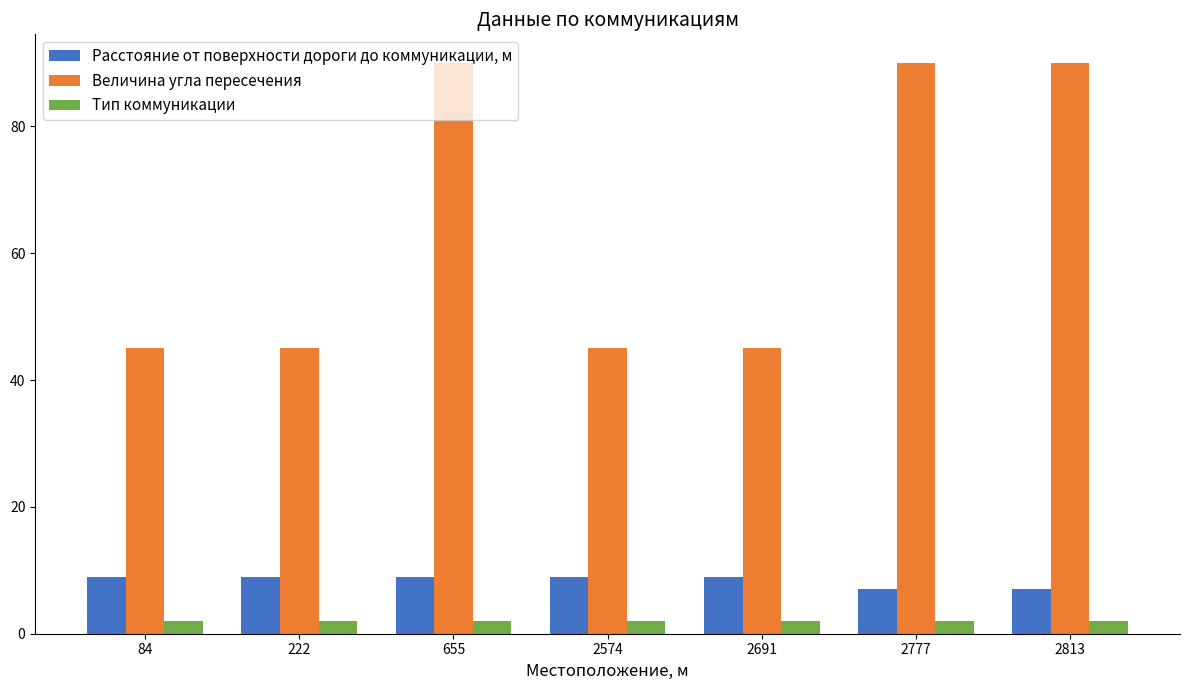

At how many categories does at least one series exceed 72?

3